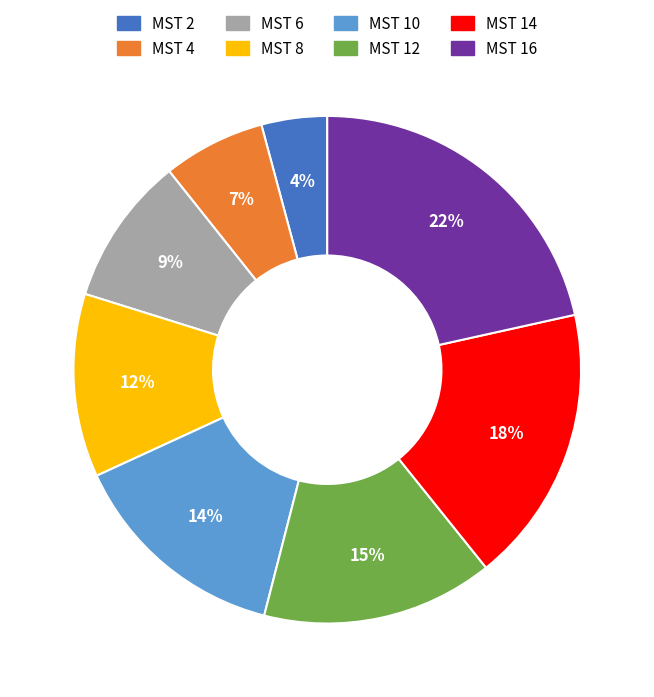

Is there any slice that represents more than half of the pie?

No